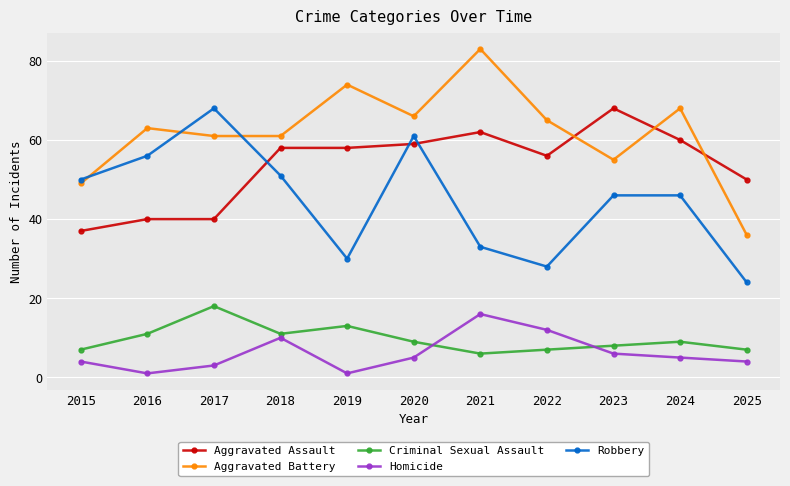

How many distinct data groups are displayed?

5